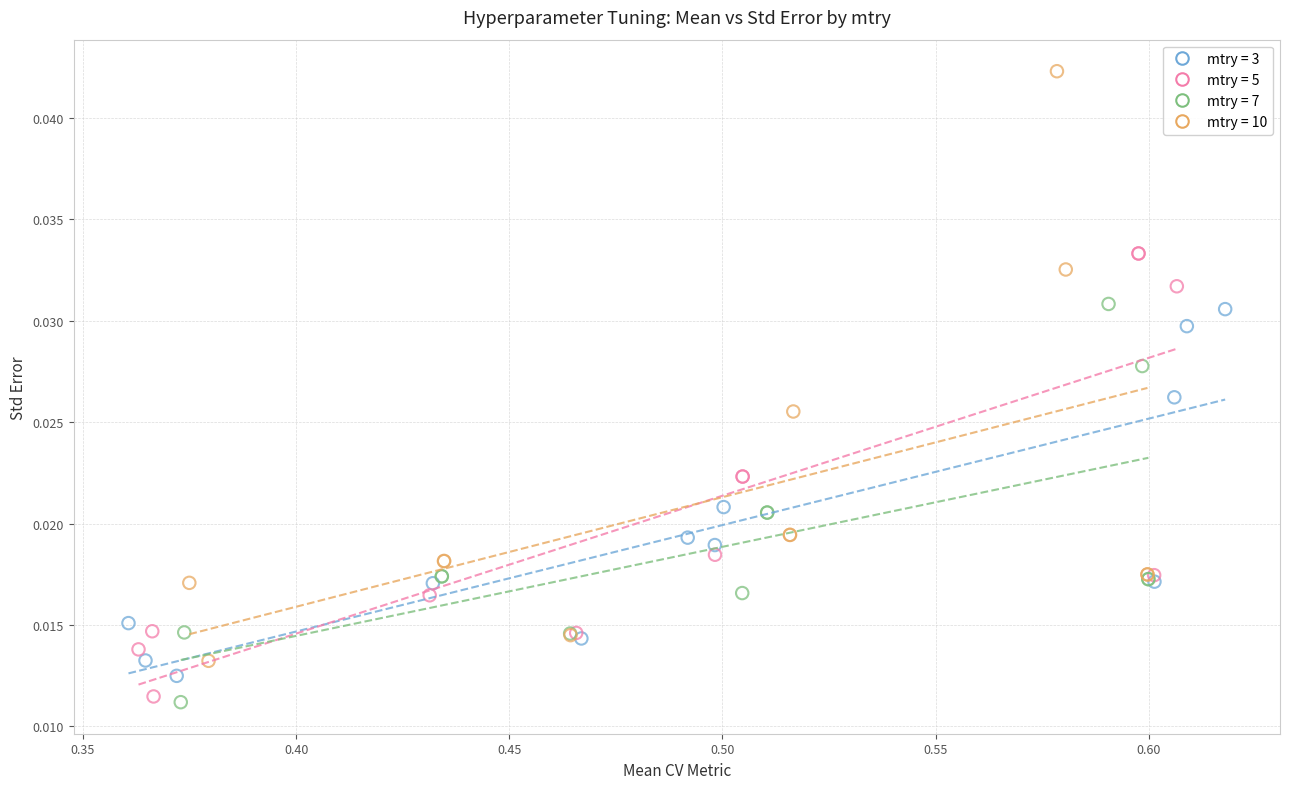

Which series has the largest Y range (max minus min)?

mtry = 10